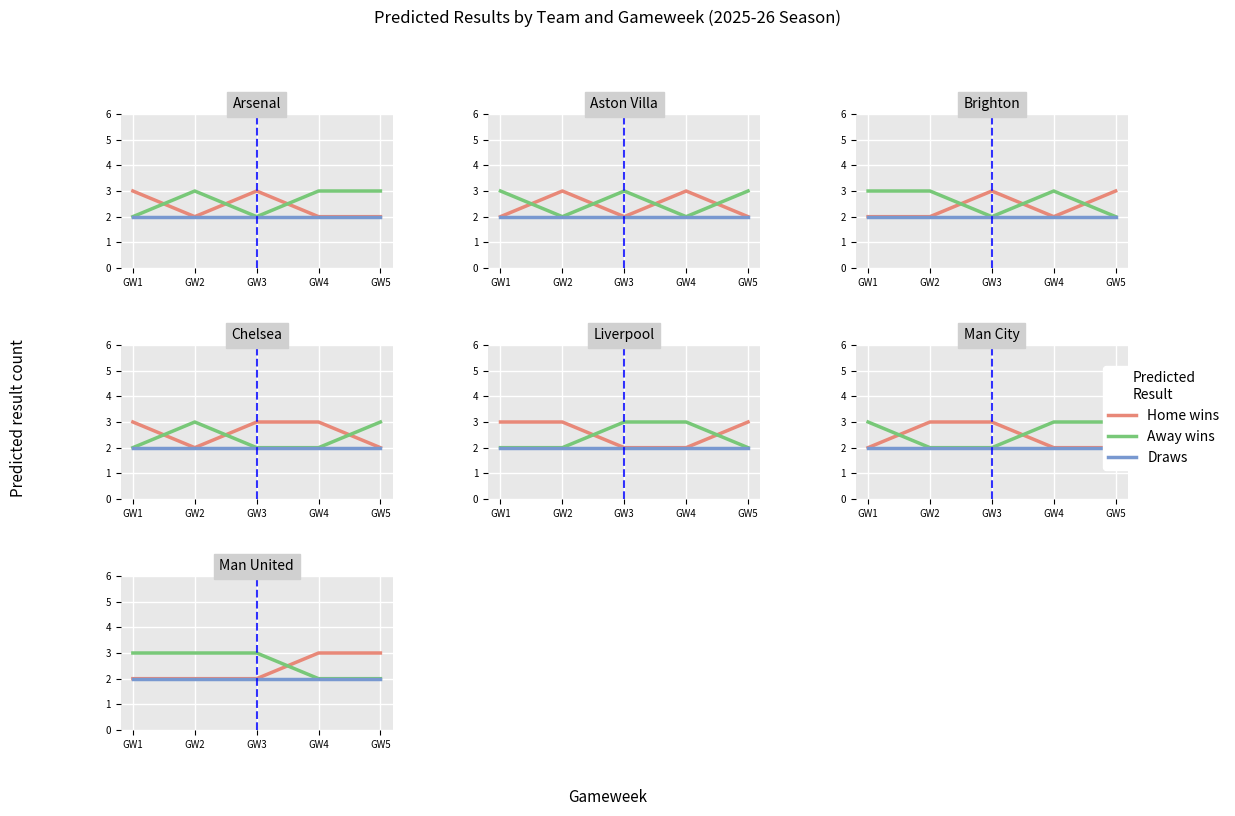

Which series has the largest total across all categories?

Away wins